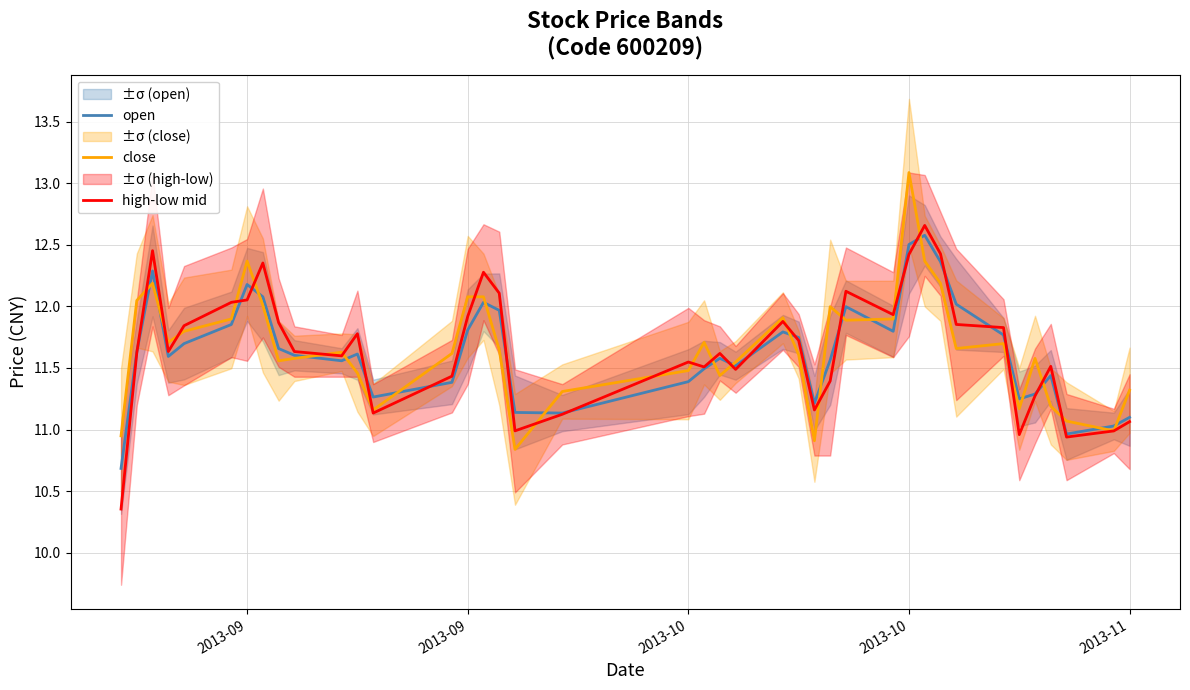

Reading left to right, what are all the values shown in this chart?

open: 10.7	11.6	12.3	11.6	11.7	11.9	12.2	12.1	11.7	11.6	11.6	11.6	11.3	11.4	11.8	12.0	12.0	11.1	11.1	11.4	11.5	11.6	11.5	11.8	11.7	11.2	11.6	12.0	11.8	12.5	12.6	12.4	12.0	11.8	11.2	11.3	11.4	11.0	11.0	11.1
close: 10.9	12.0	12.2	11.7	11.8	11.9	12.4	12.0	11.6	11.6	11.6	11.5	11.2	11.6	12.1	12.1	11.6	10.8	11.3	11.5	11.7	11.4	11.5	11.9	11.6	10.9	12.0	11.9	11.9	13.1	12.4	12.2	11.7	11.7	11.2	11.6	11.2	11.1	11.0	11.3
high-low mid: 10.4	11.6	12.5	11.6	11.8	12.0	12.1	12.4	11.9	11.6	11.6	11.8	11.1	11.4	11.9	12.3	12.1	11.0	11.1	11.5	11.5	11.6	11.5	11.9	11.7	11.2	11.4	12.1	11.9	12.4	12.7	12.4	11.9	11.8	11.0	11.3	11.5	10.9	11.0	11.1